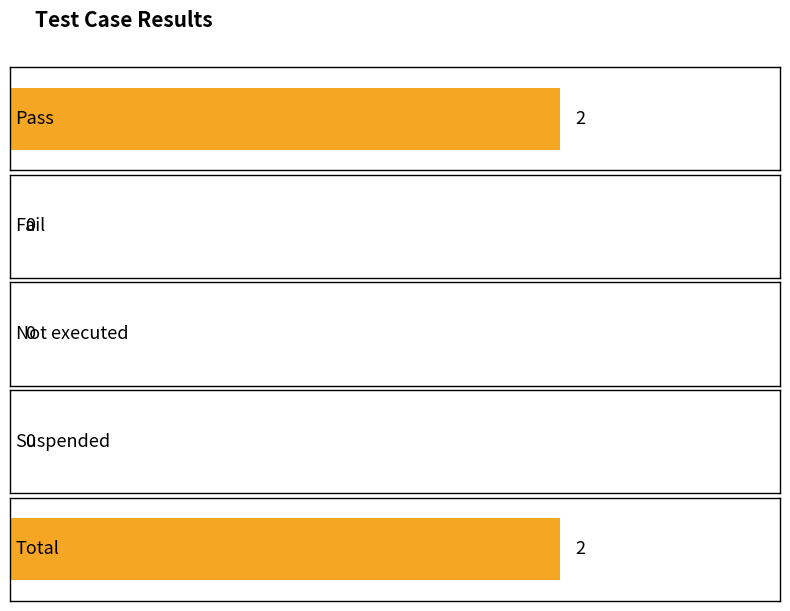

Are the bars grouped side by side (vs. stacked)?

No